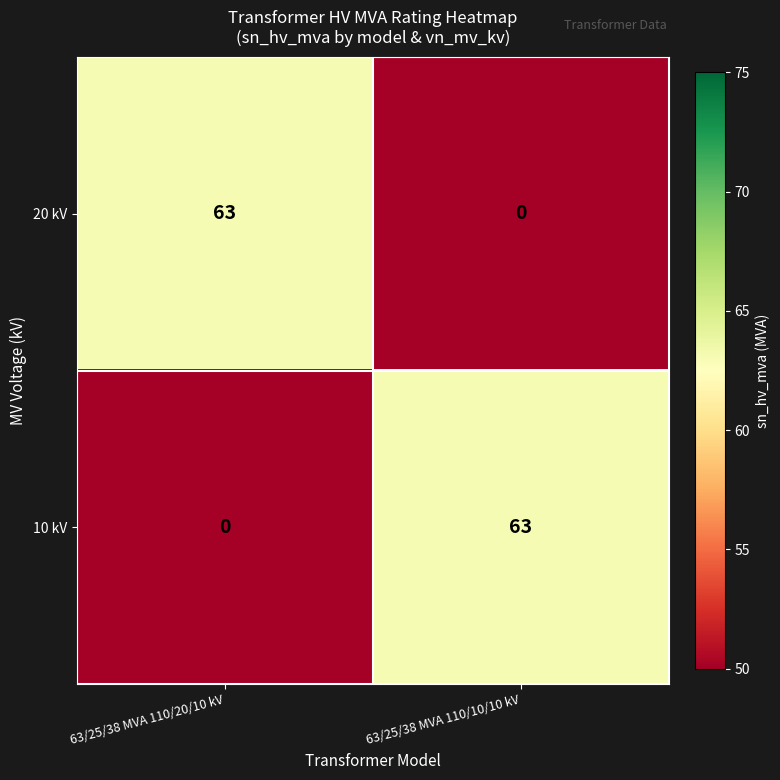

Where is 10 kV nearest to the value 31?

63/25/38 MVA 110/20/10 kV